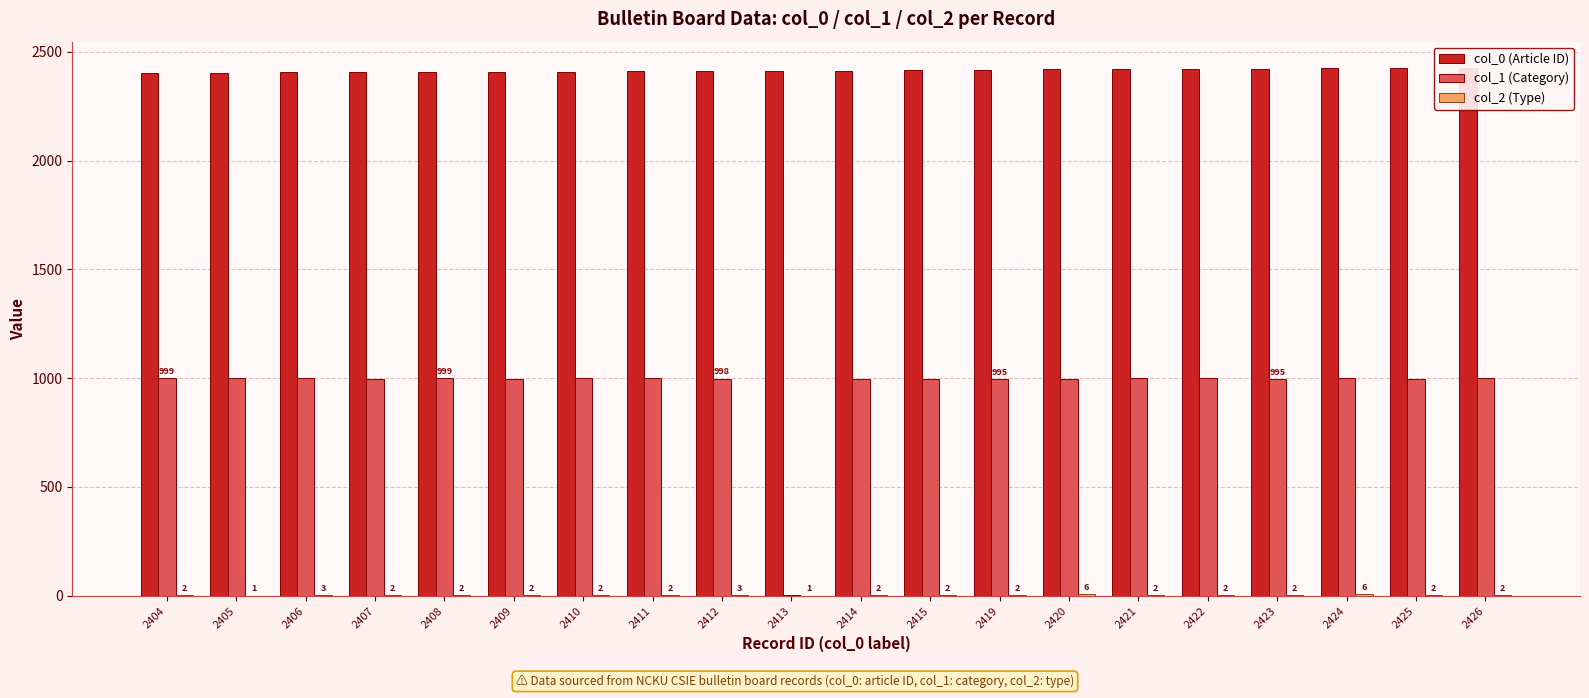

Rank the series at 2422 from highest to lowest value.

col_0 (Article ID), col_1 (Category), col_2 (Type)